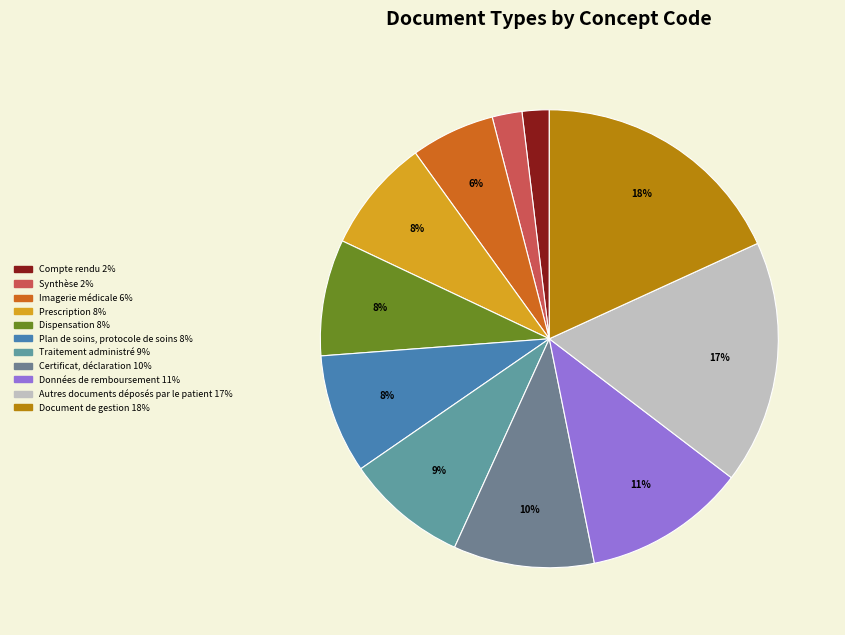

Between Données de remboursement and Dispensation, which is larger?

Données de remboursement